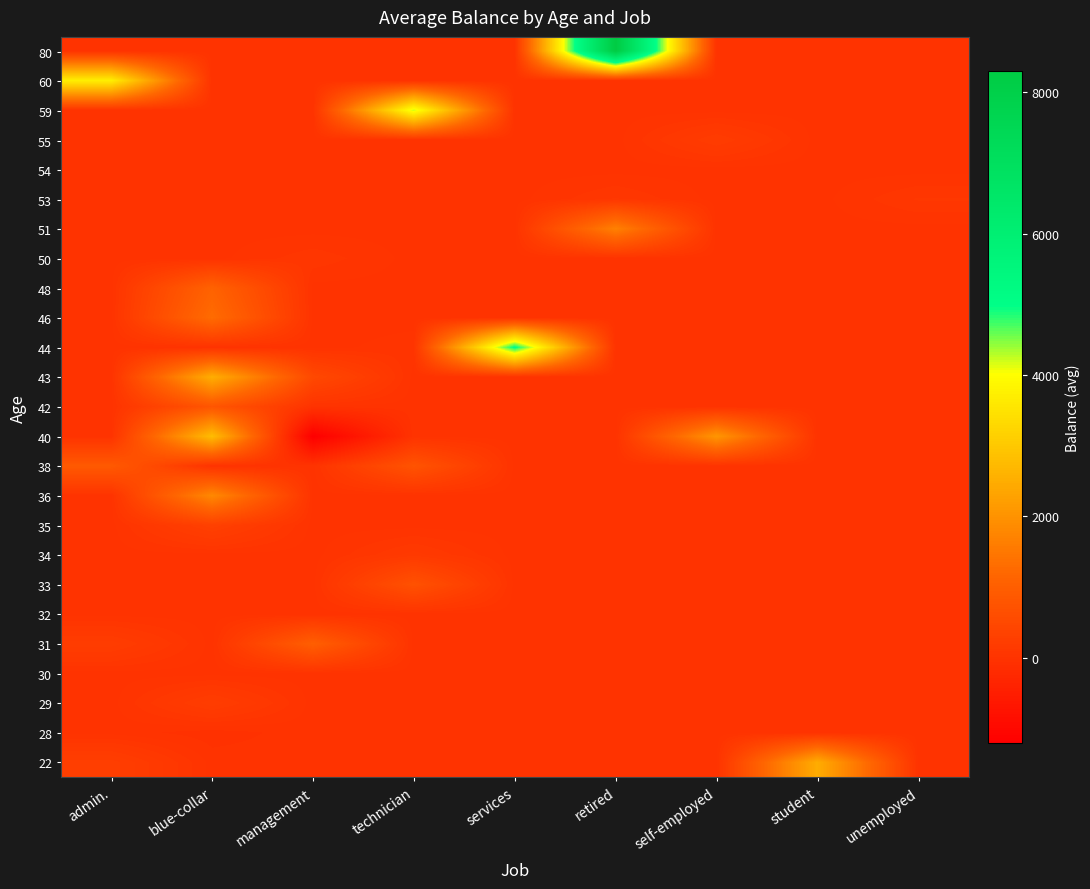

At which category is the sum across all series the highest?

blue-collar